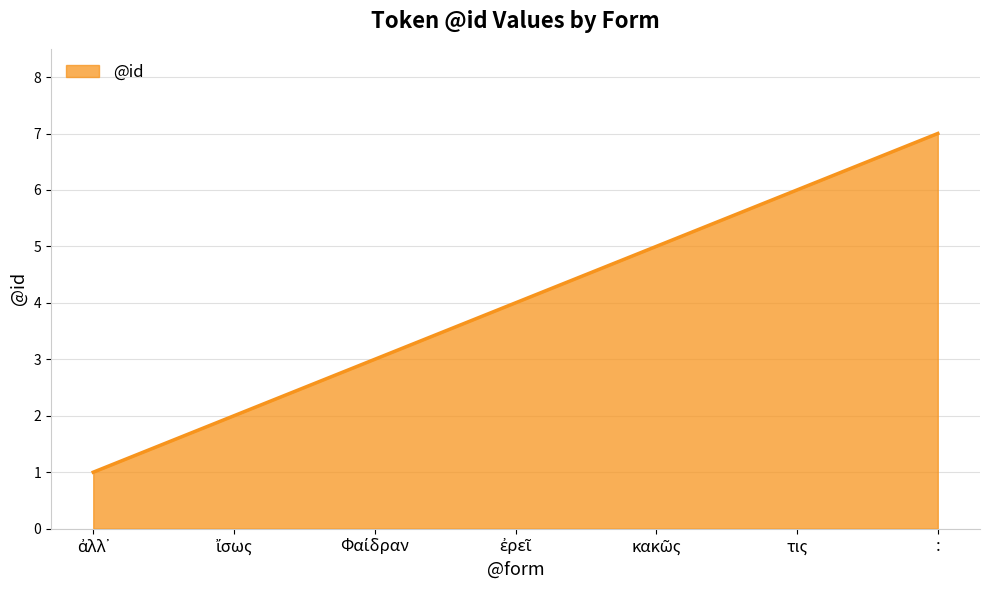

Reading right to left, list all the values displayed in this chart.

7	6	5	4	3	2	1